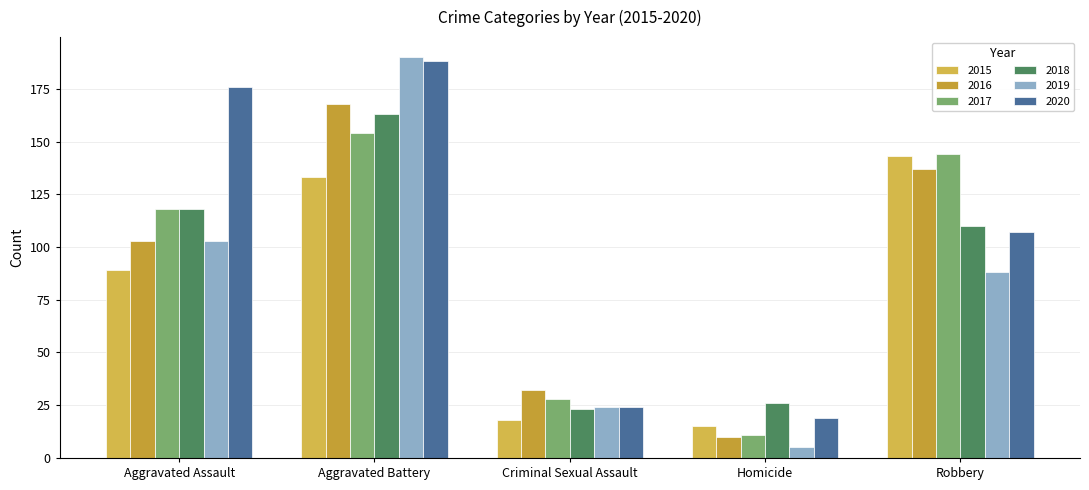

What is the difference between the 2020 values at Aggravated Battery and Aggravated Assault?

12